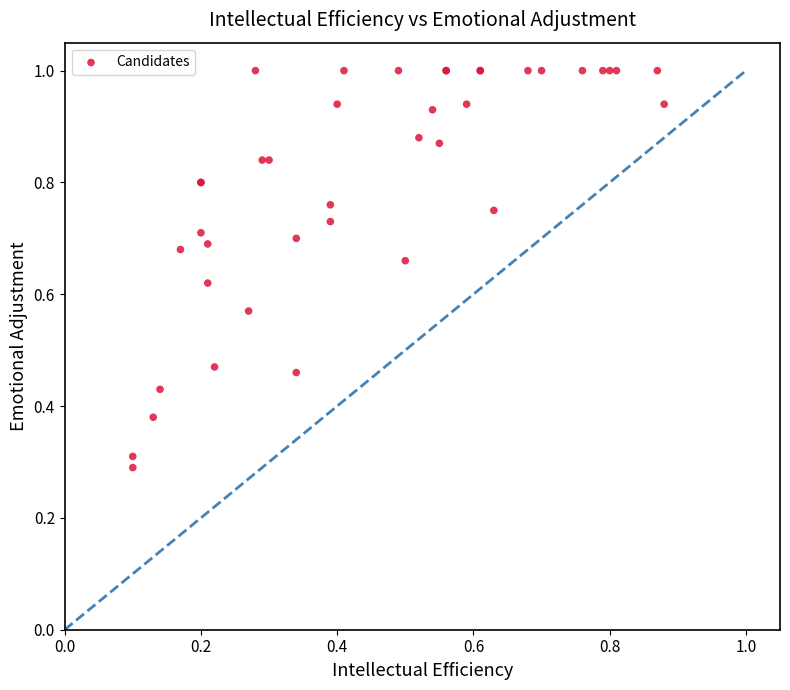

What Y value in the scatter plot is closest to 0?

0.3